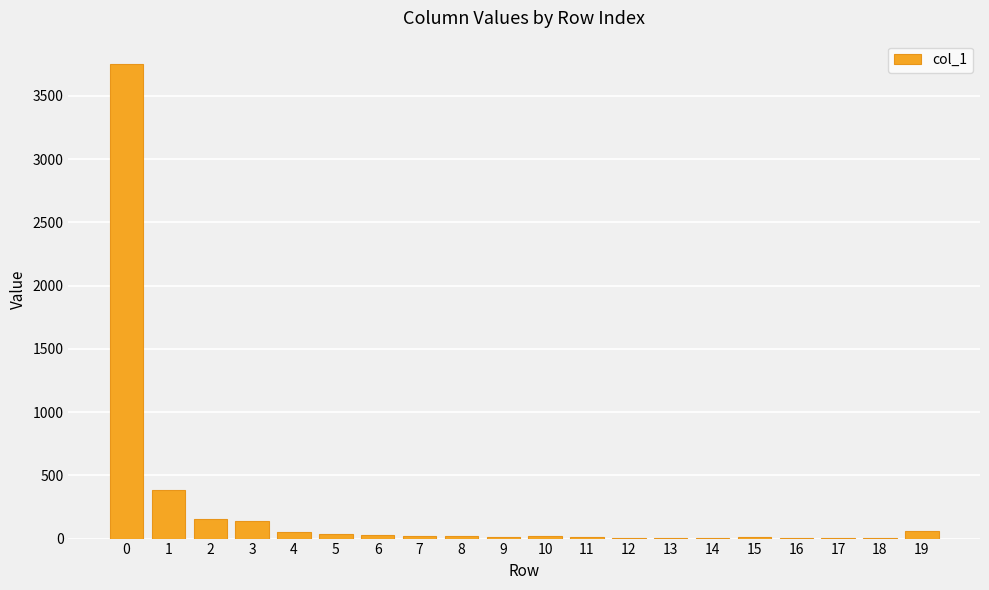

What is the greatest value displayed?

3748